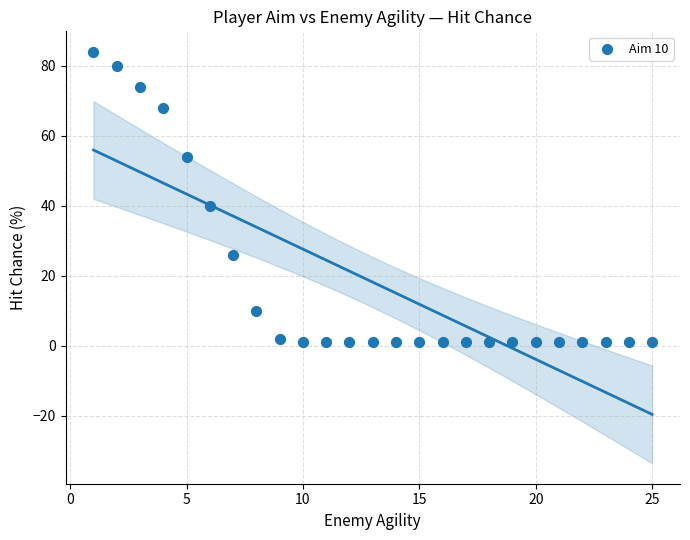

What Y value in the scatter plot is closest to 42?

40